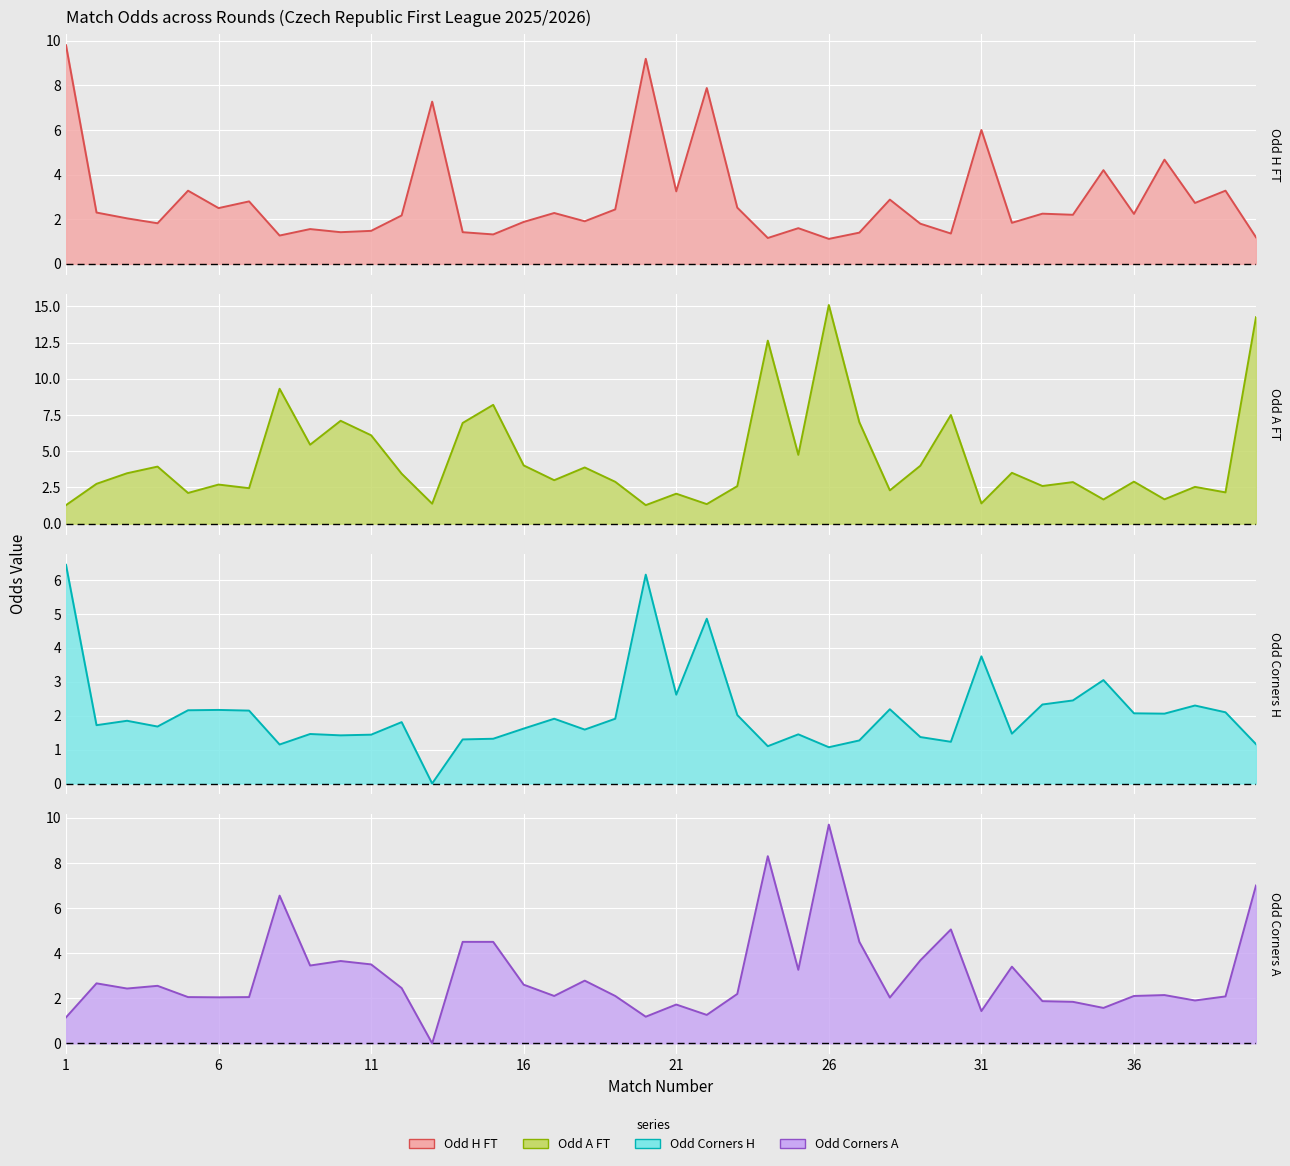

What are all the series names shown in the legend?

Odd_H_FT, Odd_A_FT, Odd_Corners_H, Odd_Corners_A